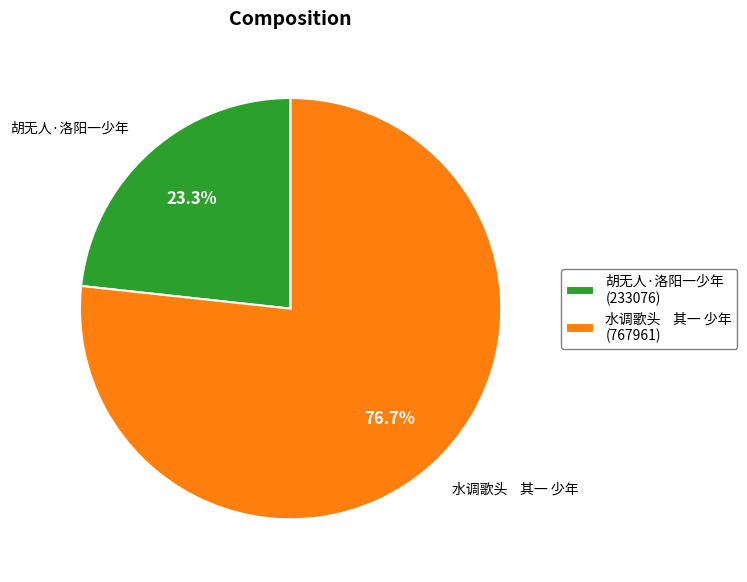

Does 水调歌头 其一 少年 (767961) represent more than half of the total?

Yes